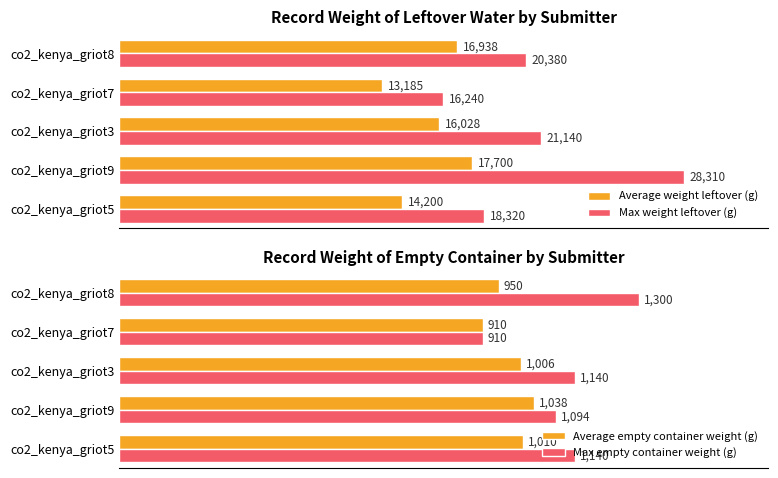

How many bars are there in total?

20